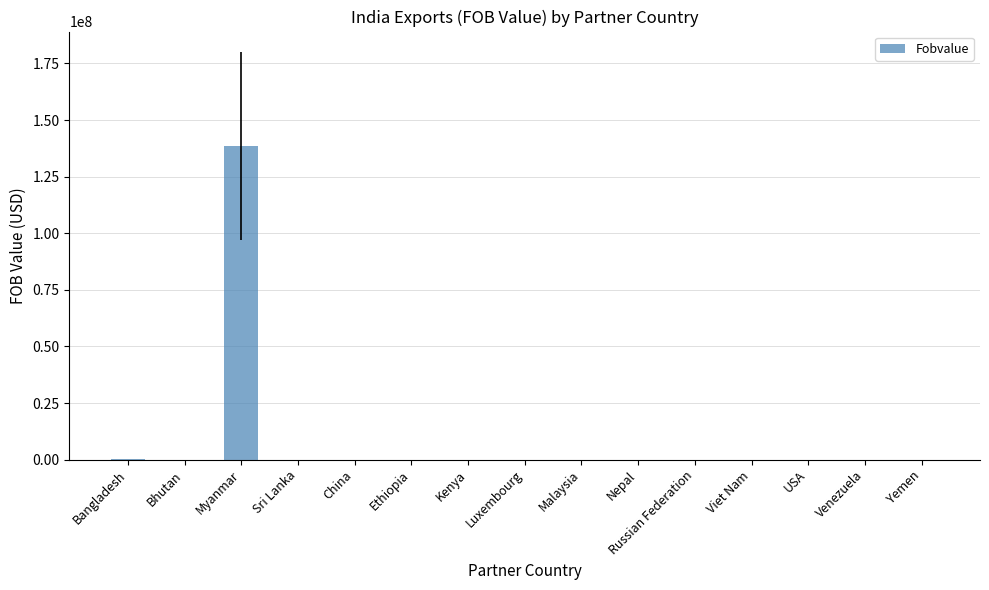

What is the change in value from Bangladesh to Kenya?

-196589.1